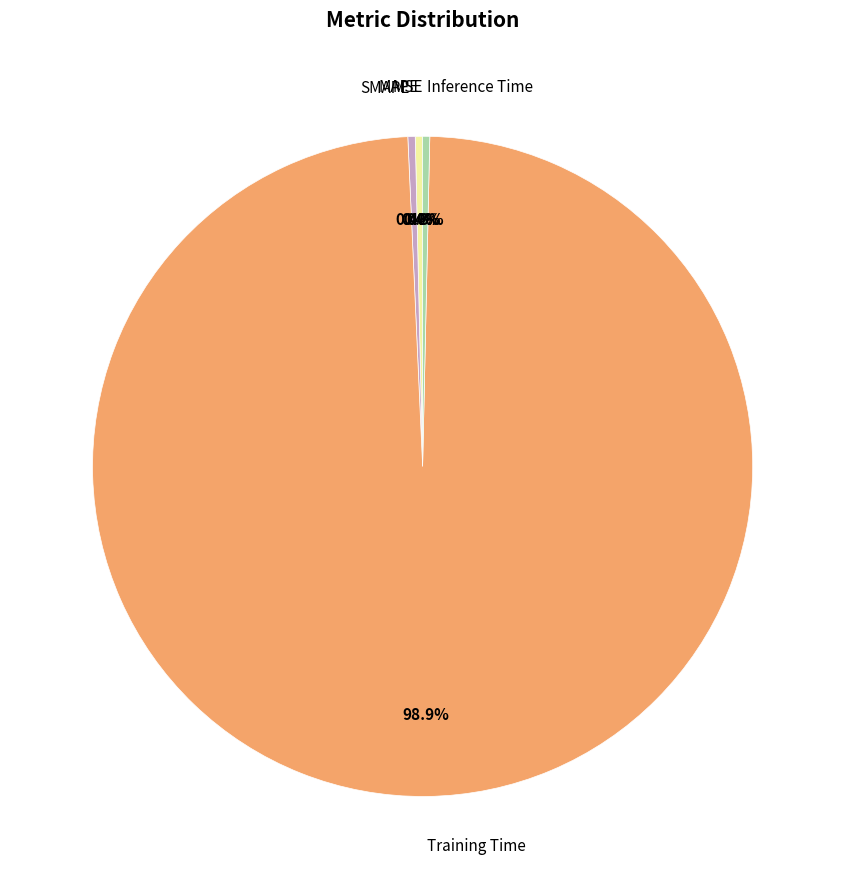

Does any single category account for the majority?

Yes